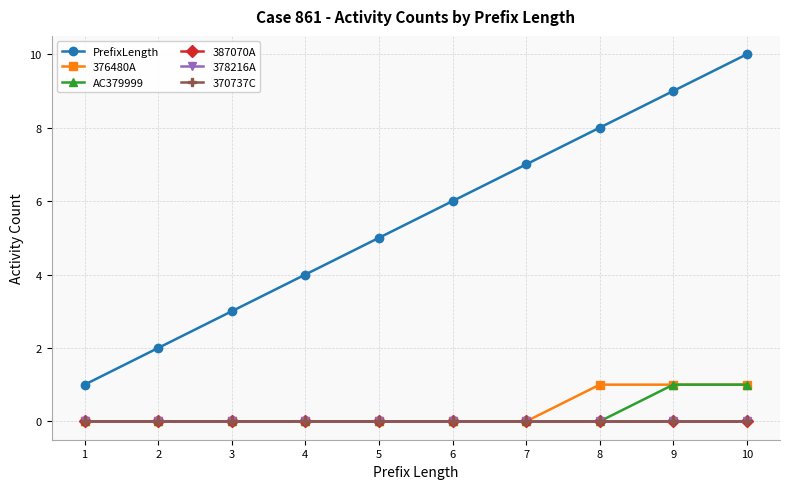

Does the chart have visible grid lines?

Yes